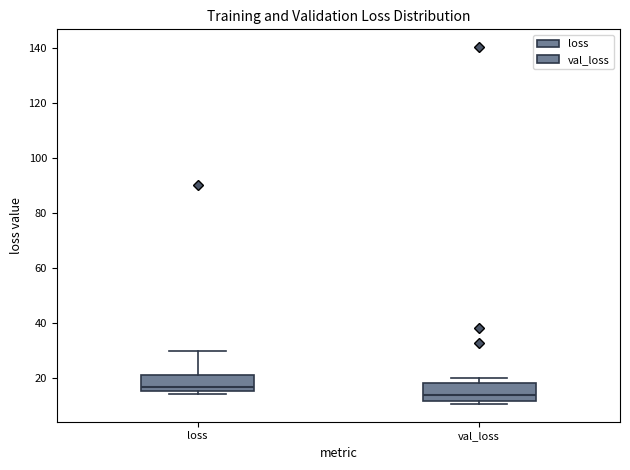

Reading left to right, transcribe this box plot: for each box, give where its median line is, the range the box spans, and where its two whiskers end, as read against the y-axis. The values are not printed on the chart, so give them approximately, as read against the axis.

loss: median 16 (just above the box's lower edge), box 16 to 22, whiskers 14 to 30
val_loss: median 14, box 12 to 18, whiskers 10 to 20